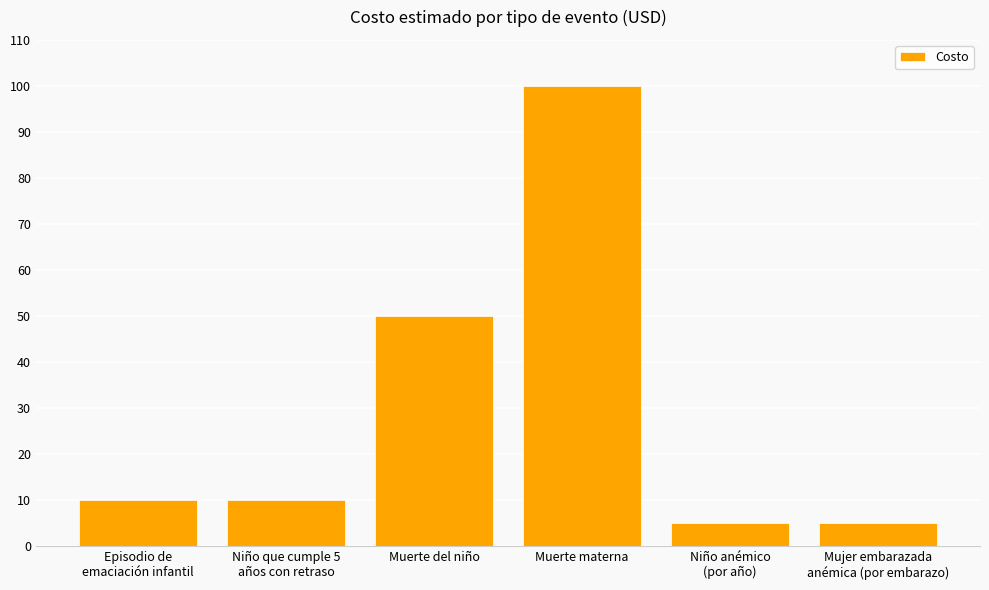

Read the value at Muerte materna, to the nearest 10.

100